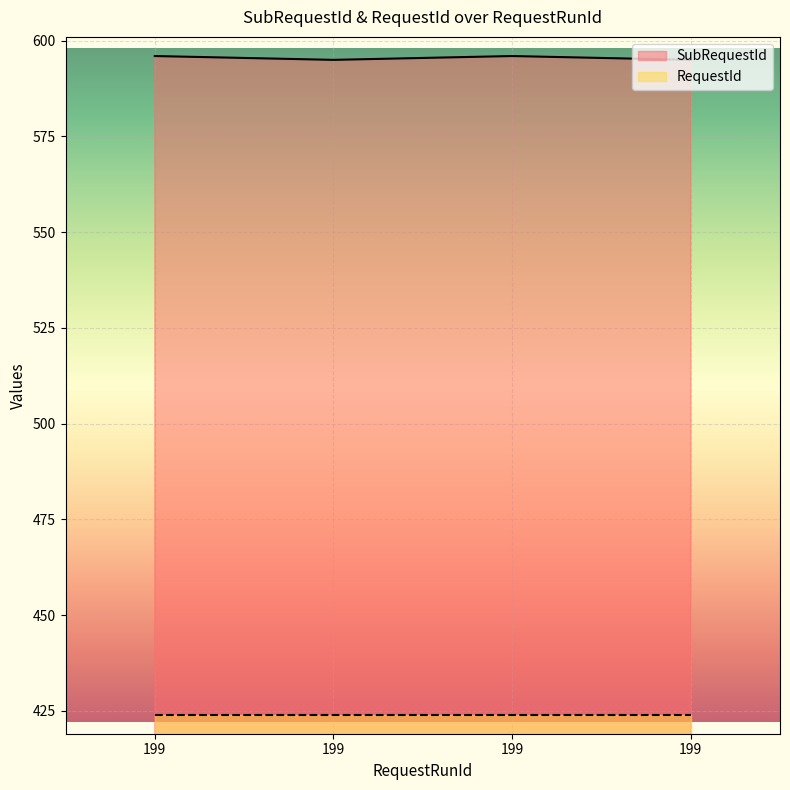

True or false: the data shows 916 at 199.

False